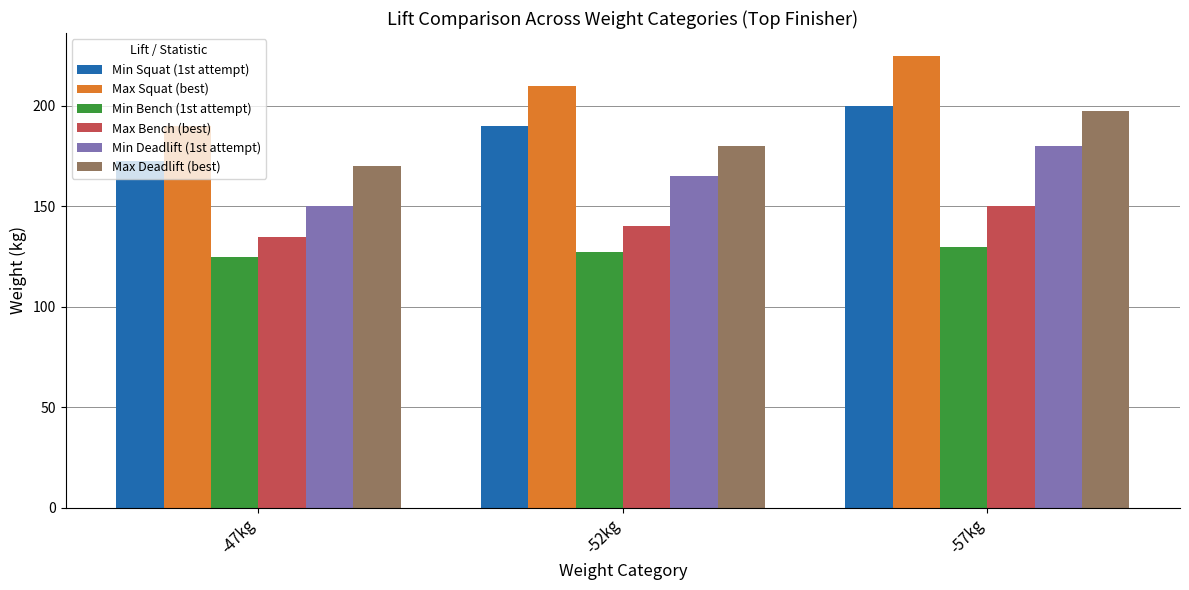

What is the average value of the Min Deadlift (1st attempt) series?

165.0